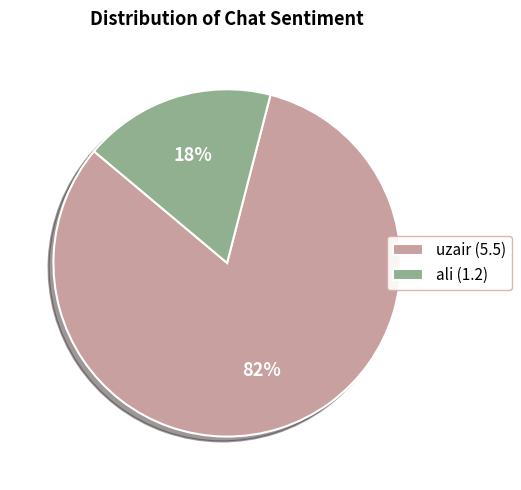

How many segments does this pie chart have?

2